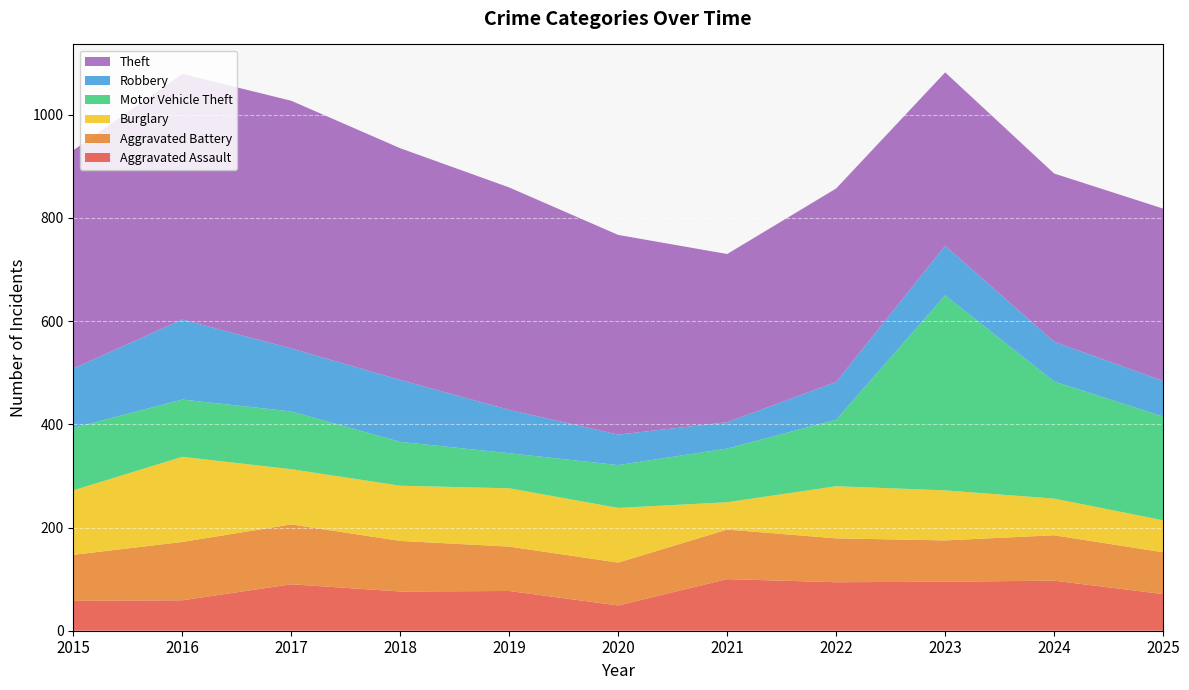

Reading left to right, extract all data points from this chart.

Aggravated Assault: 2015=58	2016=59	2017=90	2018=76	2019=77	2020=49	2021=100	2022=94	2023=95	2024=97	2025=71
Aggravated Battery: 2015=89	2016=113	2017=116	2018=98	2019=86	2020=83	2021=96	2022=85	2023=80	2024=88	2025=81
Burglary: 2015=125	2016=165	2017=107	2018=107	2019=113	2020=106	2021=53	2022=101	2023=97	2024=71	2025=62
Motor Vehicle Theft: 2015=121	2016=111	2017=112	2018=85	2019=68	2020=83	2021=104	2022=129	2023=378	2024=227	2025=201
Robbery: 2015=115	2016=155	2017=122	2018=120	2019=84	2020=59	2021=51	2022=73	2023=96	2024=77	2025=69
Theft: 2015=423	2016=476	2017=480	2018=449	2019=431	2020=387	2021=326	2022=375	2023=336	2024=326	2025=334